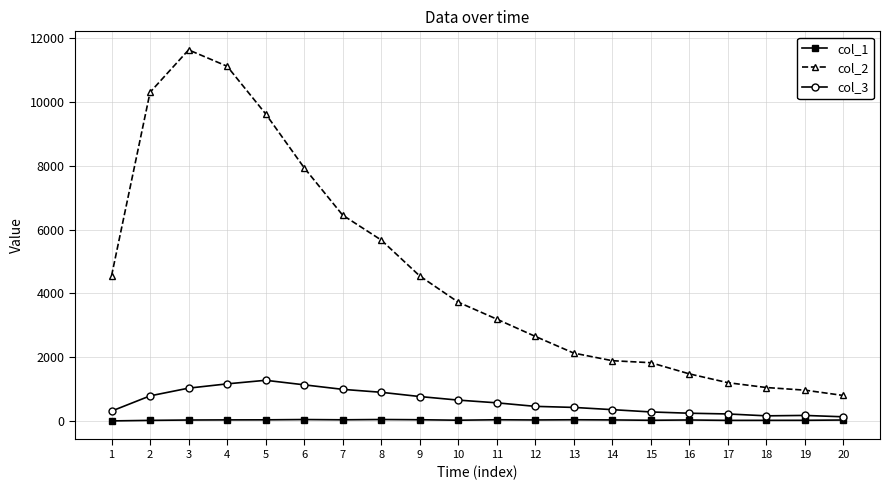

True or false: col_1 has a value of 24 at 15.

True